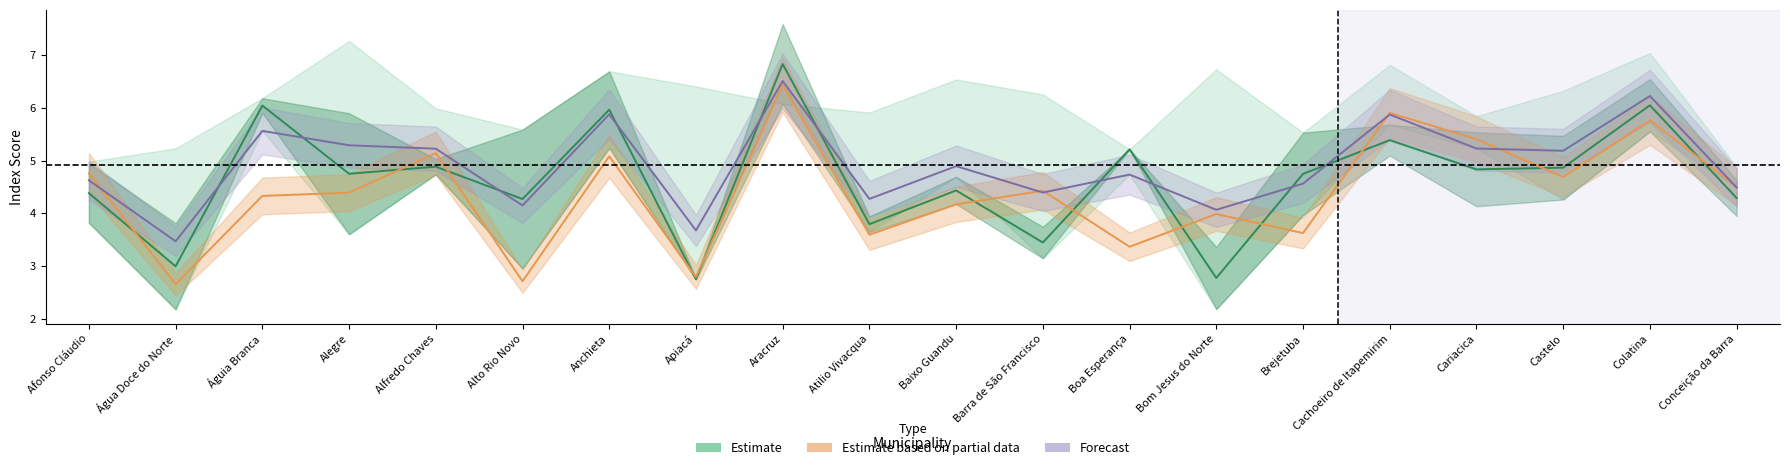

Reading right to left, transcribe all the data shown in this chart.

Estimate: 4.3	6.0	4.9	4.8	5.4	4.7	2.8	5.2	3.4	4.4	3.8	6.8	2.8	6.0	4.3	4.9	4.7	6.0	3.0	4.4
Estimate based on partial data: 4.5	5.8	4.7	5.4	5.9	3.6	4.0	3.4	4.4	4.2	3.6	6.4	2.8	5.1	2.7	5.1	4.4	4.3	2.7	4.8
Forecast: 4.5	6.2	5.2	5.2	5.9	4.6	4.1	4.7	4.4	4.9	4.3	6.5	3.7	5.9	4.1	5.2	5.3	5.6	3.5	4.6